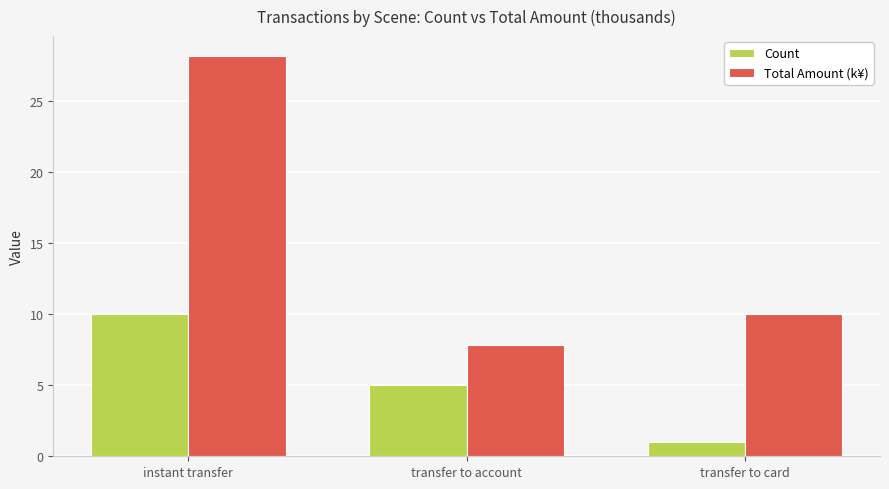

Which category has the lowest value across all series?

transfer to card